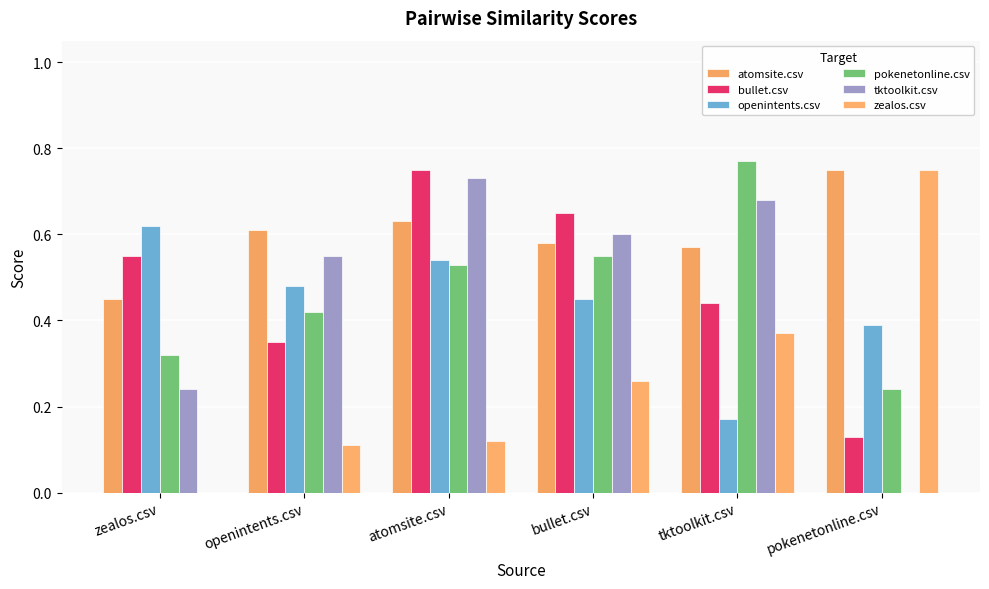

Which category has the highest value in the bullet.csv series?

atomsite.csv